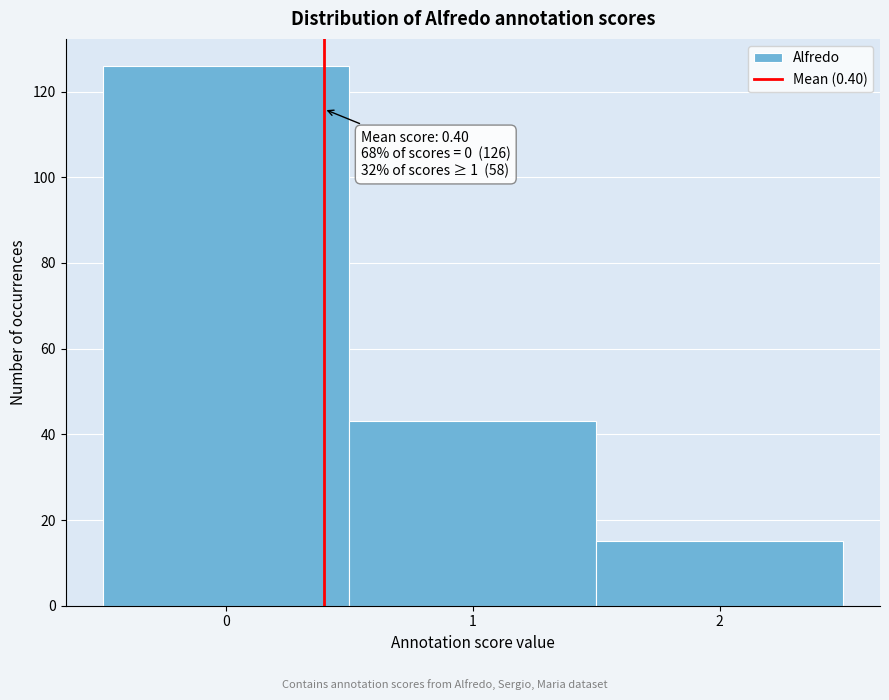

Over which range of the x-axis is the bar tallest?

-0.5 to 0.5